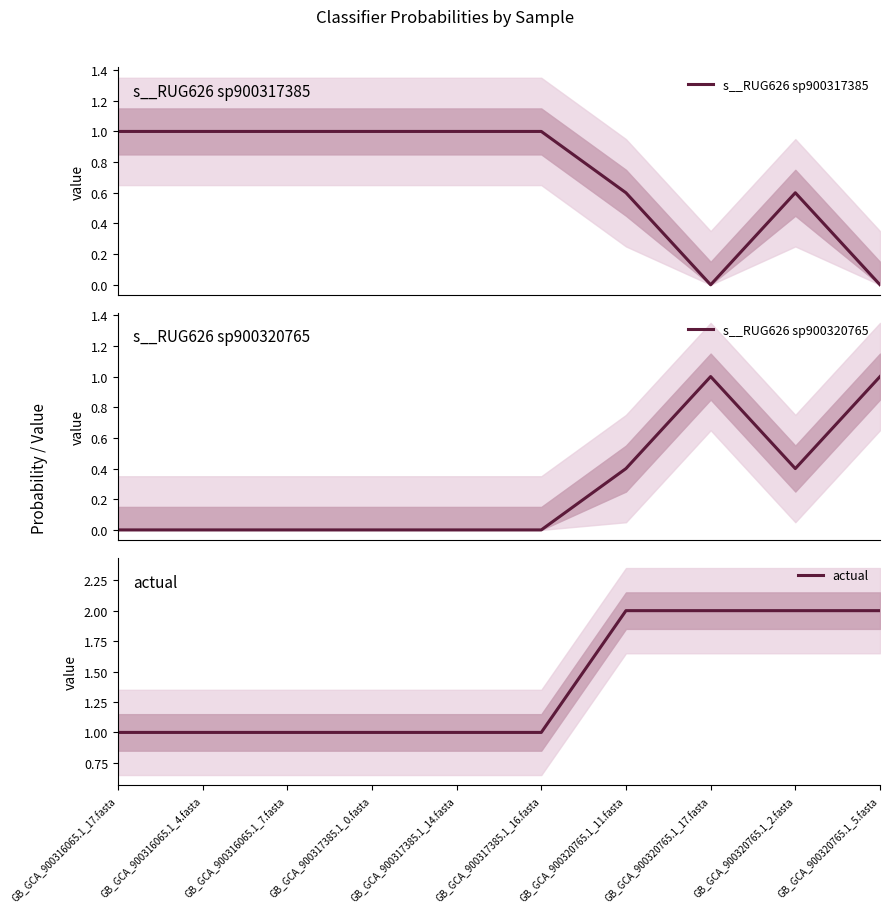

At which label does actual reach its minimum?

GB_GCA_900316065.1_17.fasta